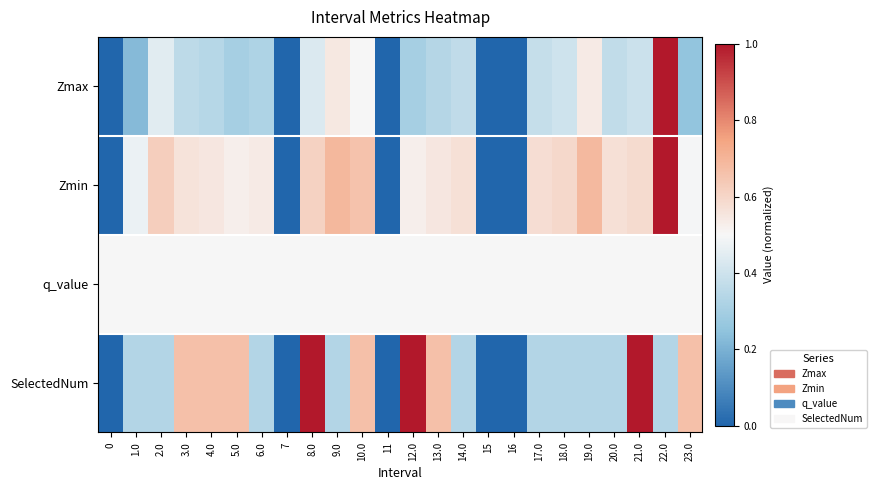

Reading left to right, list all the values displayed in this chart.

Zmax: 0=0.0	1.0=0.2	2.0=0.4	3.0=0.4	4.0=0.3	5.0=0.3	6.0=0.3	7=0.0	8.0=0.4	9.0=0.5	10.0=0.5	11=0.0	12.0=0.3	13.0=0.3	14.0=0.4	15=0.0	16=0.0	17.0=0.4	18.0=0.4	19.0=0.5	20.0=0.4	21.0=0.4	22.0=1.0	23.0=0.3
Zmin: 0=0.0	1.0=0.5	2.0=0.6	3.0=0.6	4.0=0.6	5.0=0.5	6.0=0.5	7=0.0	8.0=0.6	9.0=0.7	10.0=0.7	11=0.0	12.0=0.5	13.0=0.5	14.0=0.6	15=0.0	16=0.0	17.0=0.6	18.0=0.6	19.0=0.7	20.0=0.6	21.0=0.6	22.0=1.0	23.0=0.5
q_value: 0=0.5	1.0=0.5	2.0=0.5	3.0=0.5	4.0=0.5	5.0=0.5	6.0=0.5	7=0.5	8.0=0.5	9.0=0.5	10.0=0.5	11=0.5	12.0=0.5	13.0=0.5	14.0=0.5	15=0.5	16=0.5	17.0=0.5	18.0=0.5	19.0=0.5	20.0=0.5	21.0=0.5	22.0=0.5	23.0=0.5
SelectedNum: 0=0.0	1.0=0.3	2.0=0.3	3.0=0.7	4.0=0.7	5.0=0.7	6.0=0.3	7=0.0	8.0=1.0	9.0=0.3	10.0=0.7	11=0.0	12.0=1.0	13.0=0.7	14.0=0.3	15=0.0	16=0.0	17.0=0.3	18.0=0.3	19.0=0.3	20.0=0.3	21.0=1.0	22.0=0.3	23.0=0.7